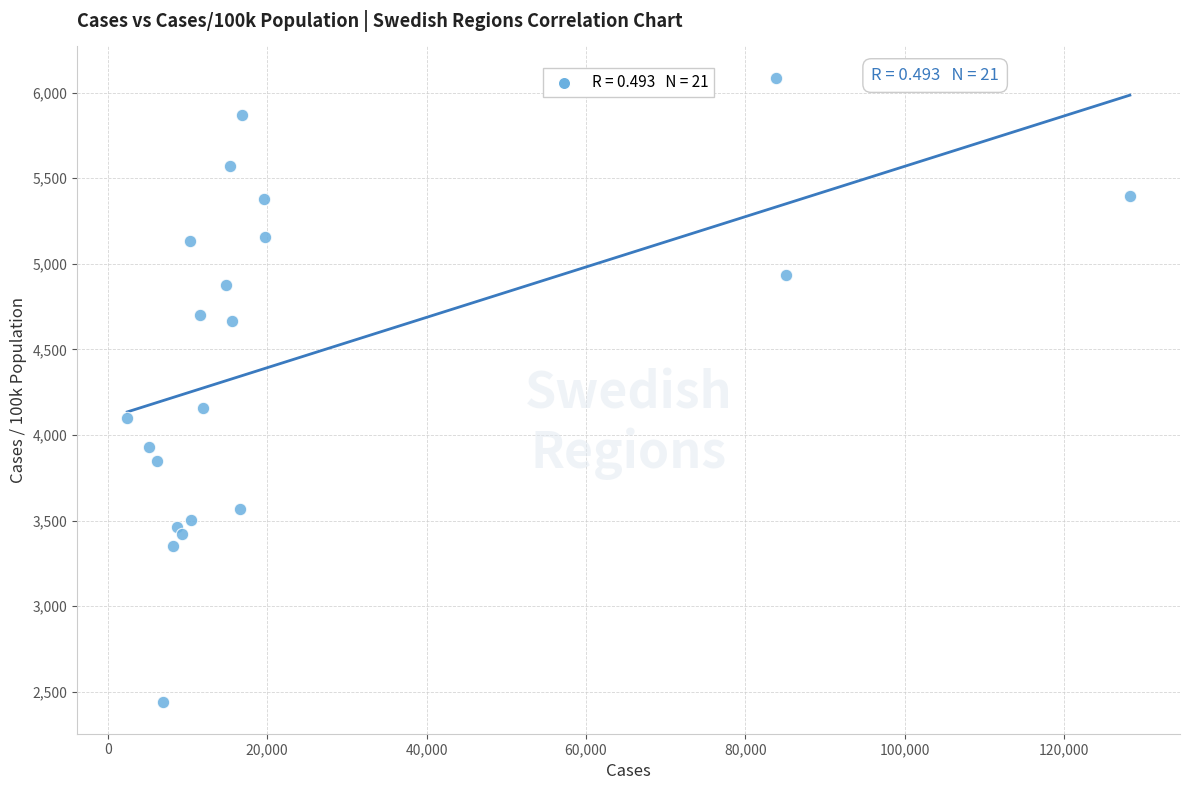

What is the range of X values (max minus min)?

125781.0